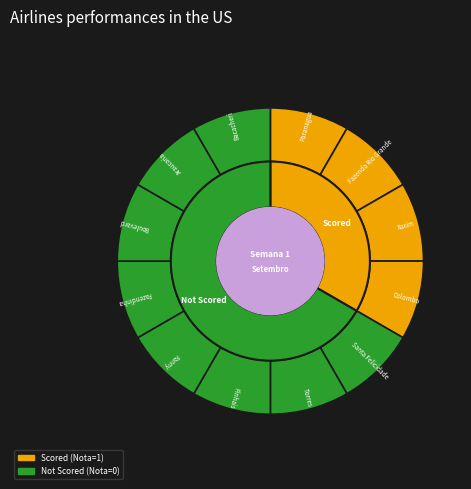

To the nearest percent, what is the average slice percentage?

8%